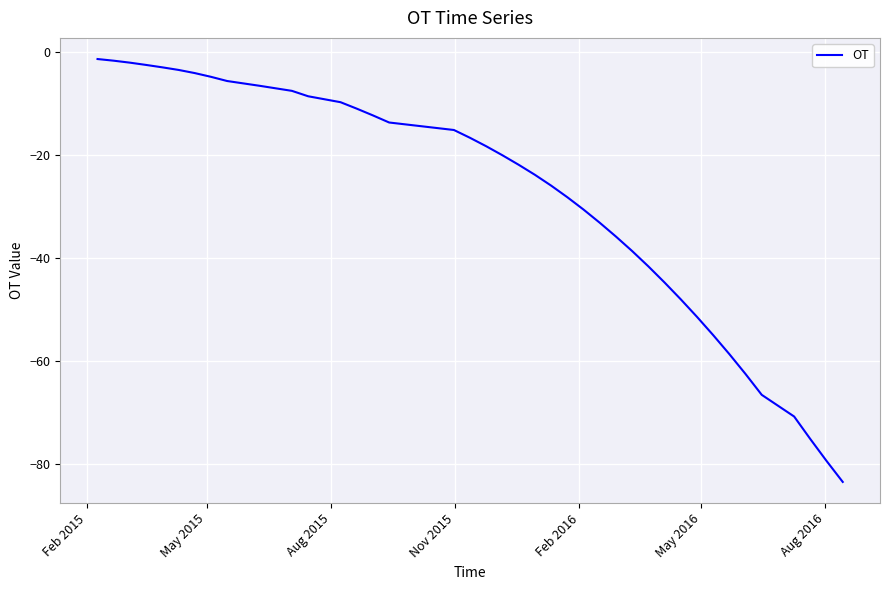

Count the number of values greater than -20.

19